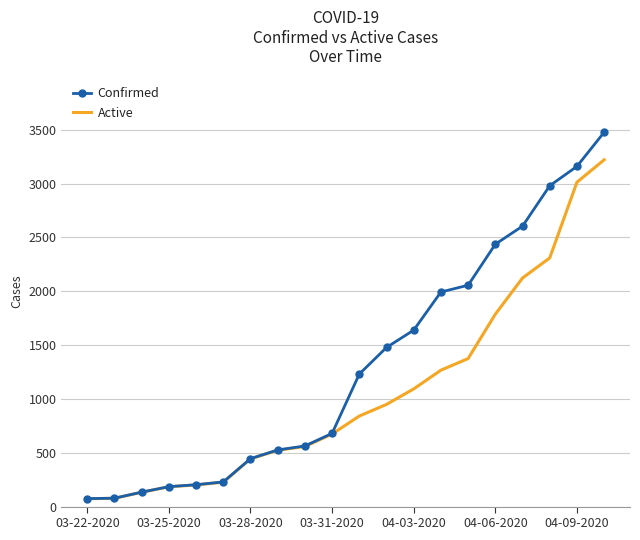

What is the difference between the maximum and second lowest values in the Active series?

3144